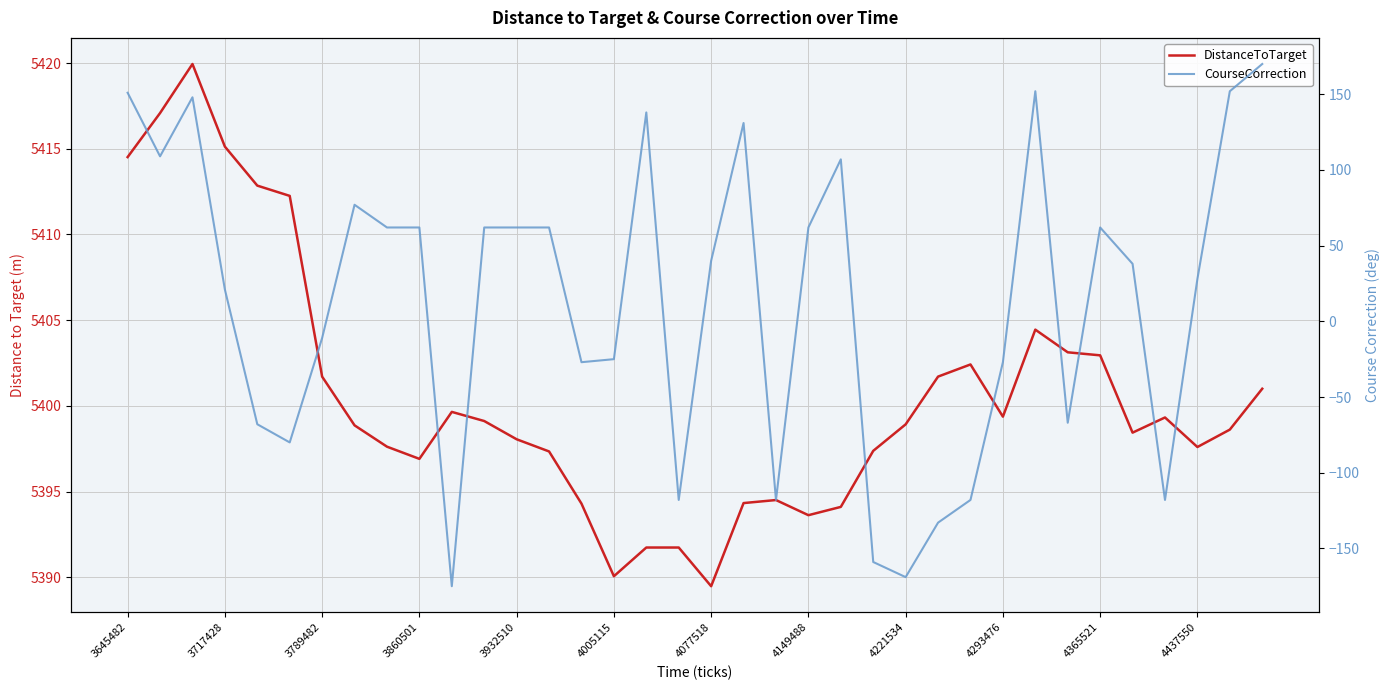

What is the approximate value of CourseCorrection at 20?

-118.0